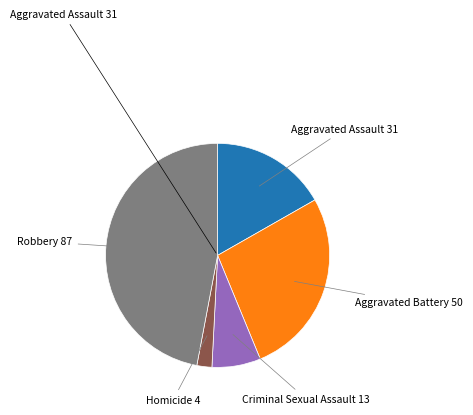

Is Aggravated Battery 50 the majority of the pie?

No